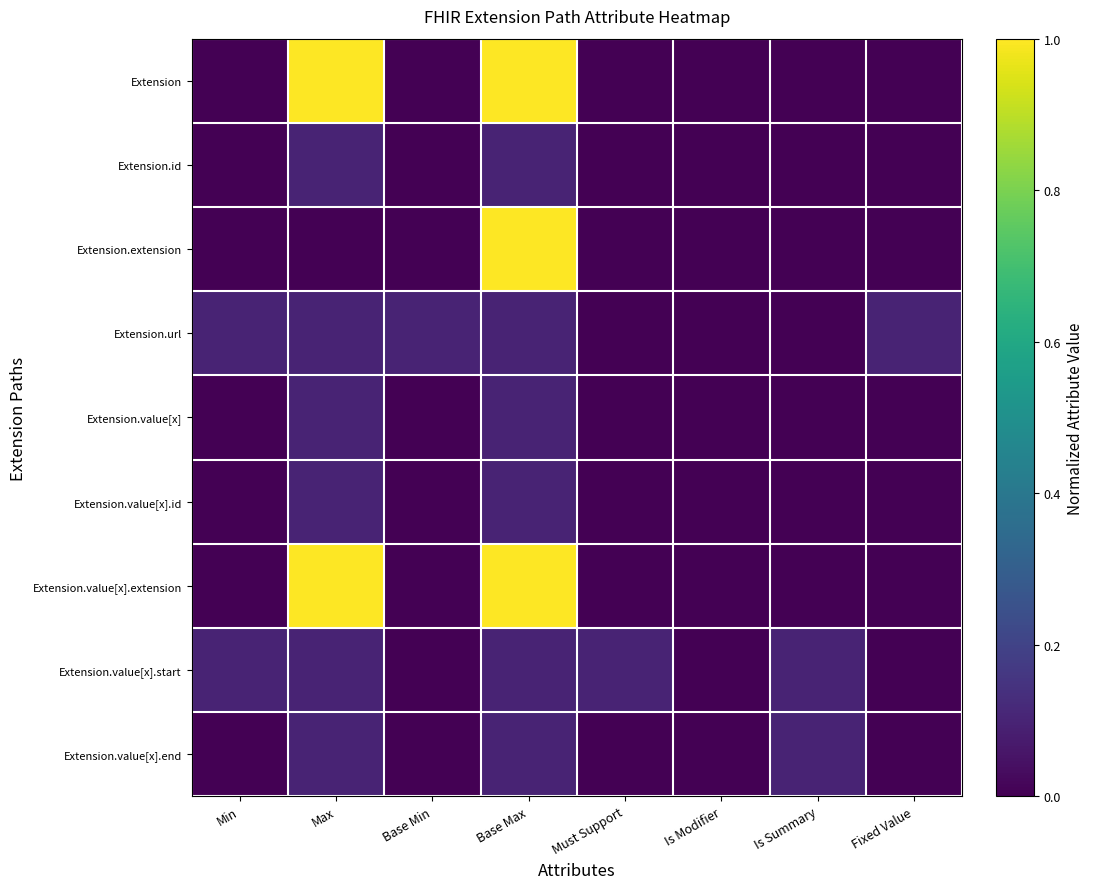

How many distinct data groups are displayed?

9